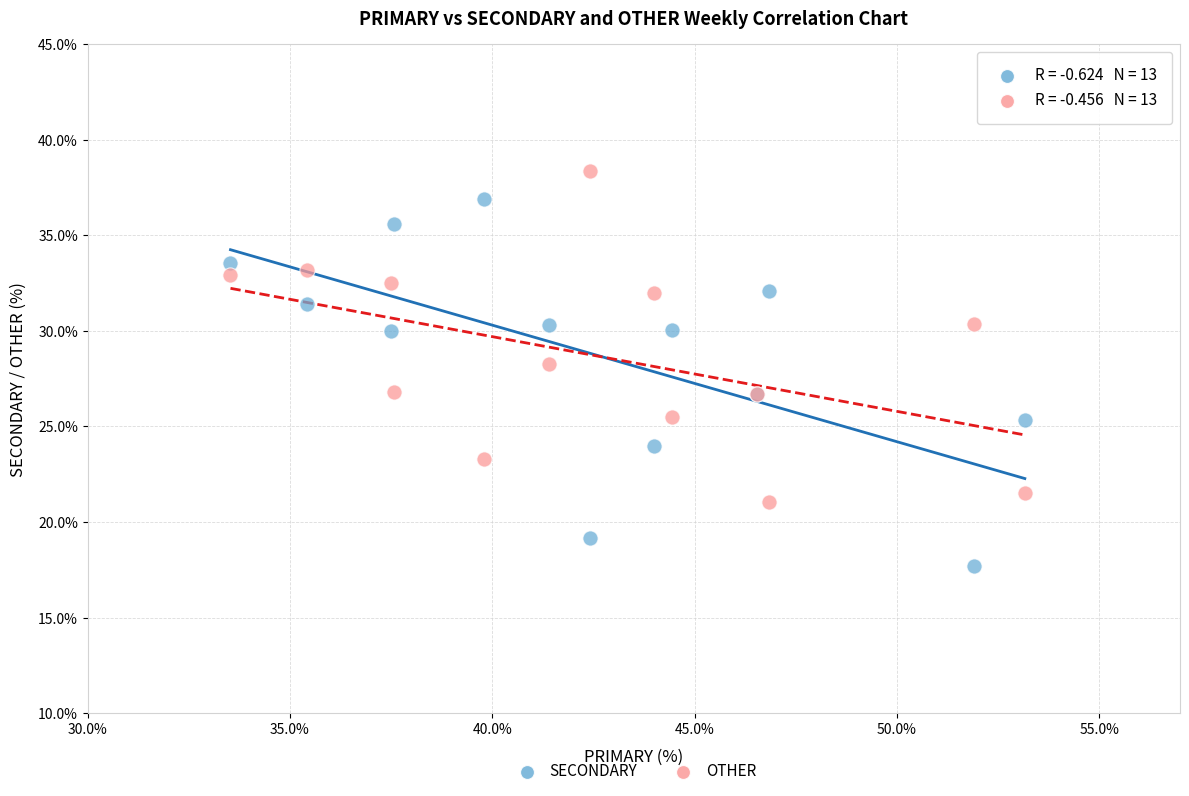

Which series contains the highest Y value?

OTHER